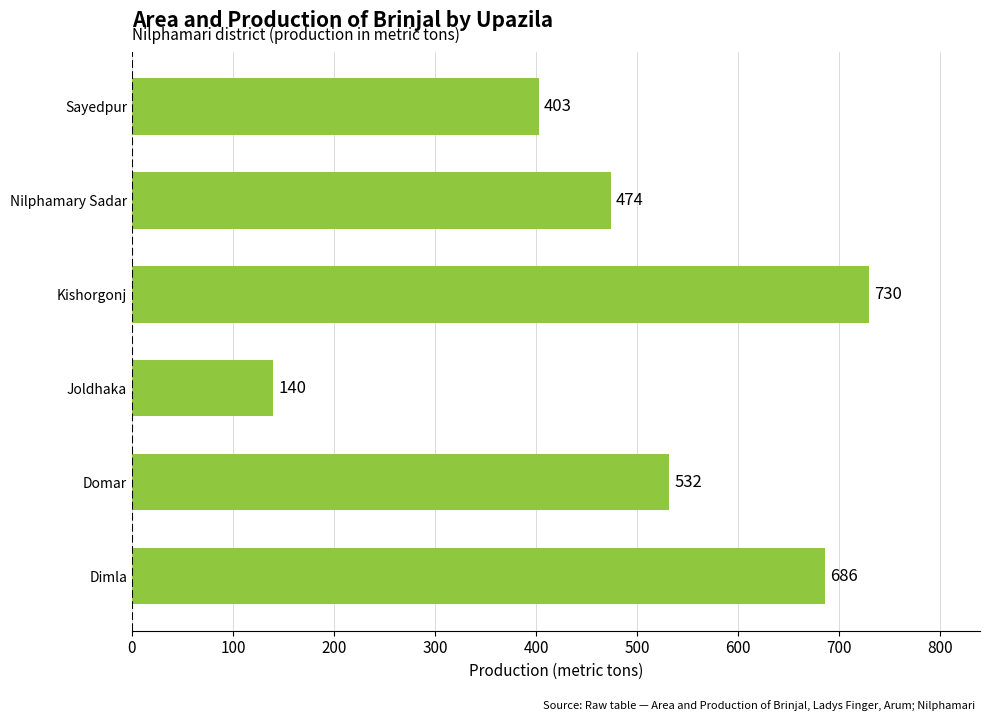

Reading top to bottom, list all the values displayed in this chart.

403	474	730	140	532	686